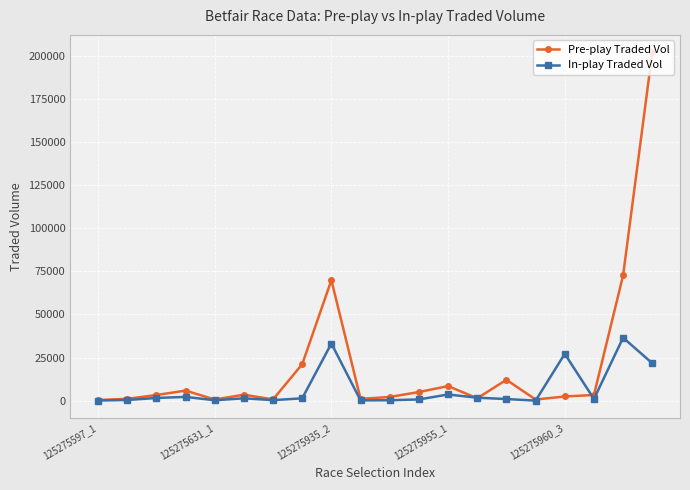

Rank the series by their maximum value, from lowest to highest.

In-play Traded Vol, Pre-play Traded Vol